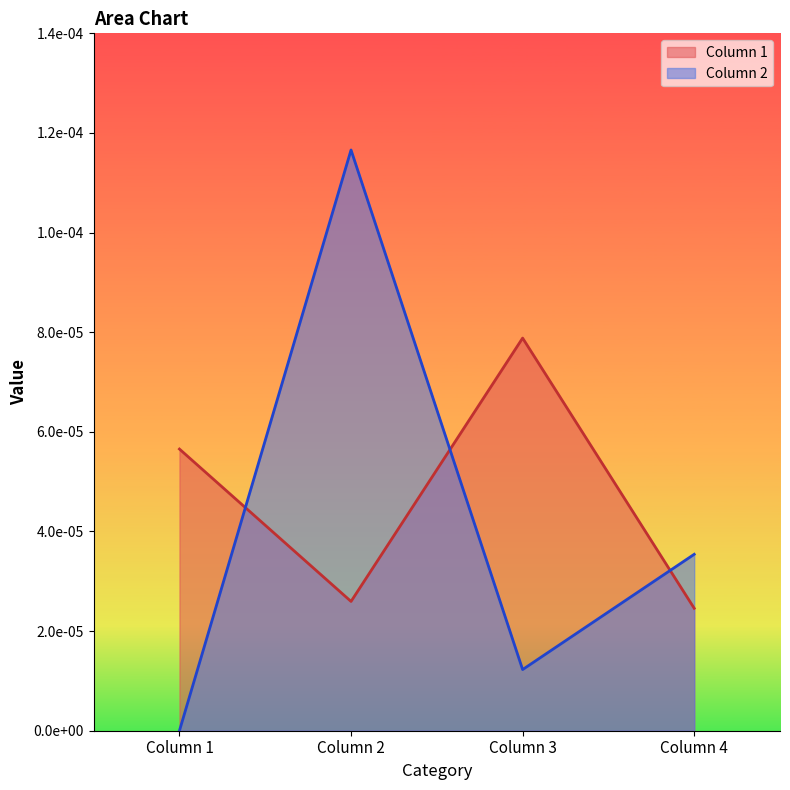

Which category has the lowest value across all series?

Column 1